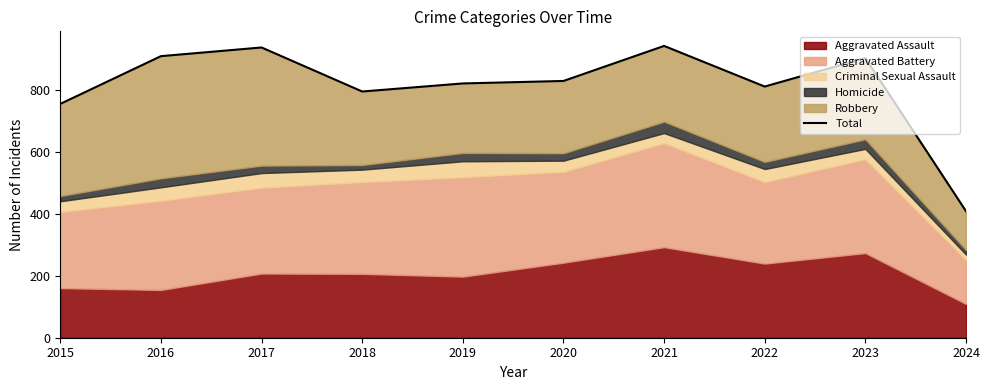

Reading right to left, extract all data points from this chart.

2024=408	2023=902	2022=810	2021=941	2020=828	2019=820	2018=794	2017=936	2016=908	2015=754